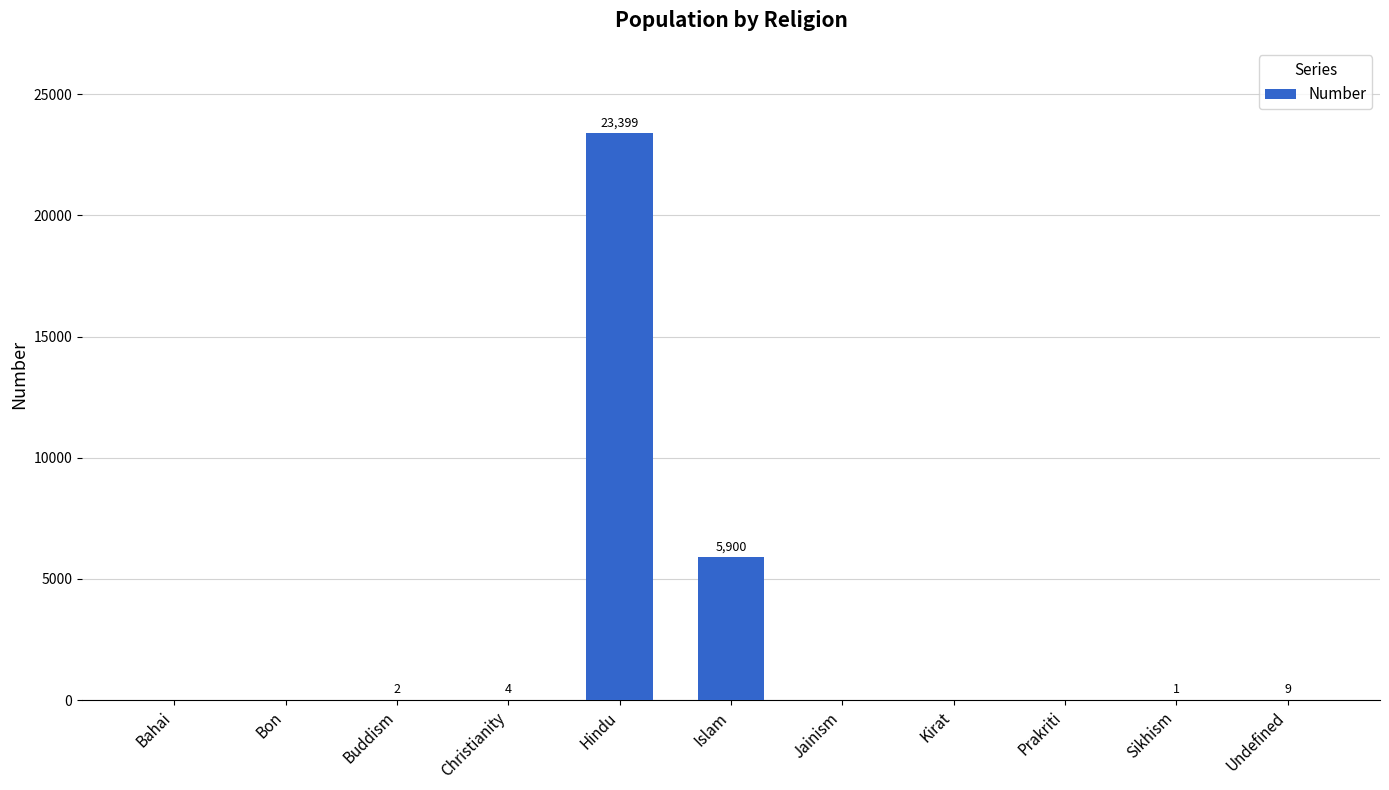

What is the change in value from Jainism to Sikhism?

+1